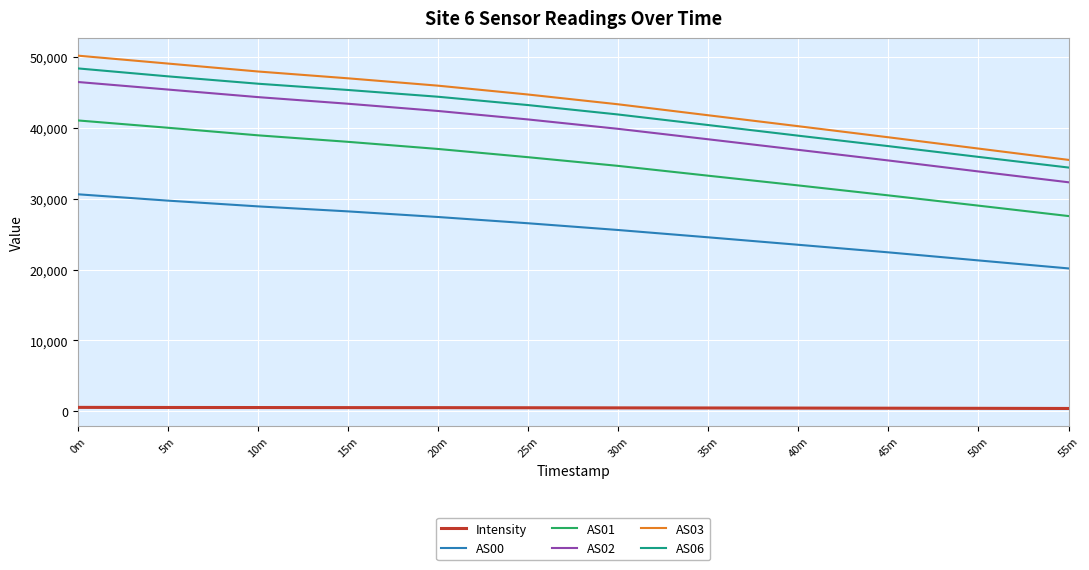

True or false: AS01 and AS00 cross at least once.

False